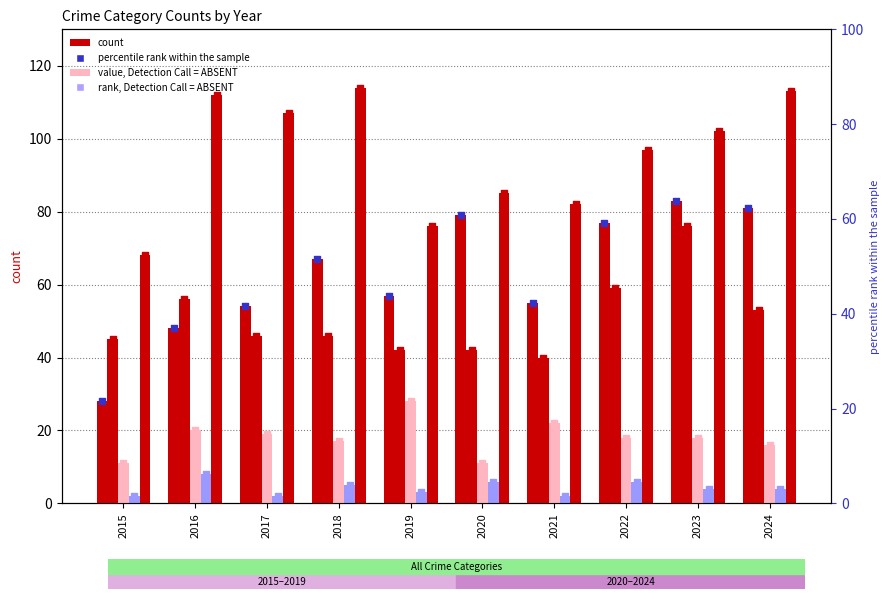

What is the total value across all series at 2019?

206